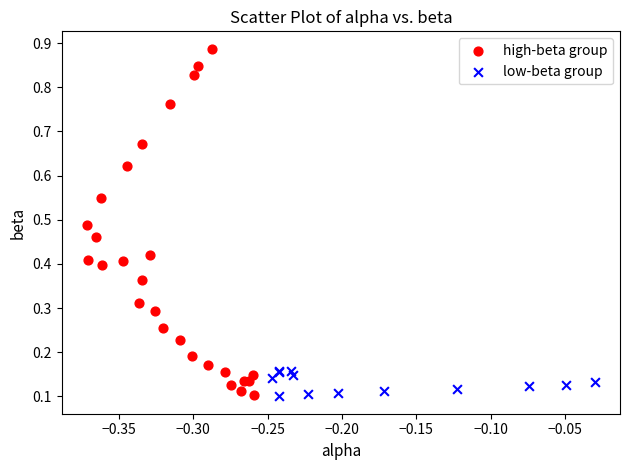

Which series has the largest Y range (max minus min)?

high-beta group